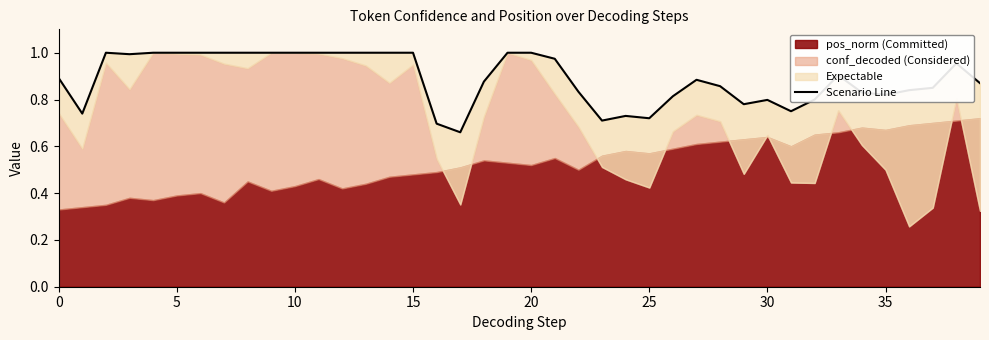

True or false: the data has more than 0 interior local peaks.

True